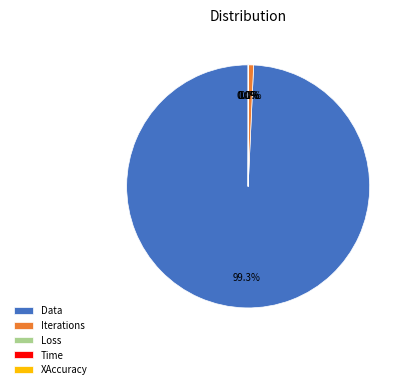

Is it true that Data is 89% of the pie?

False